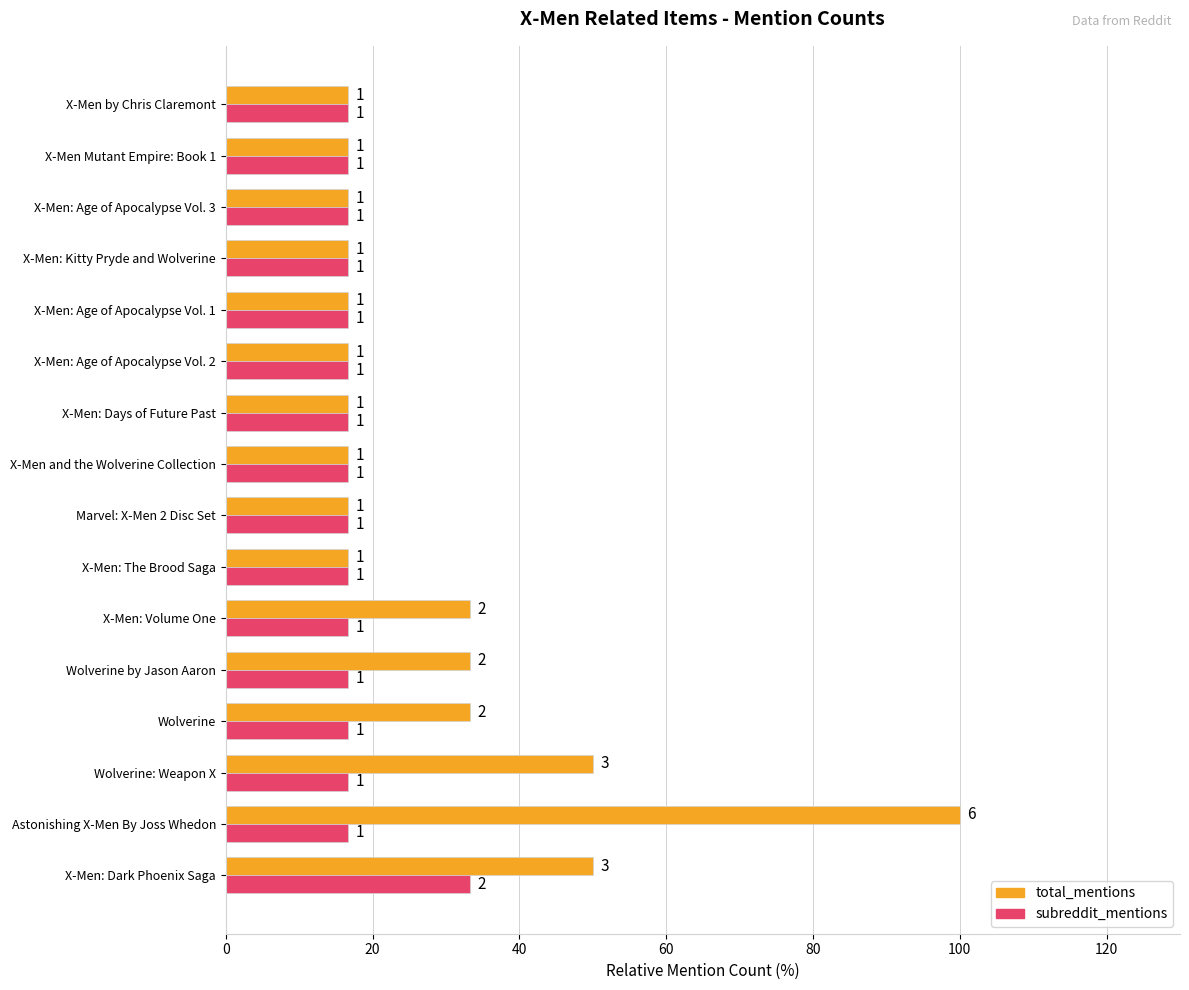

What are all the series names shown in the legend?

total_mentions, subreddit_mentions